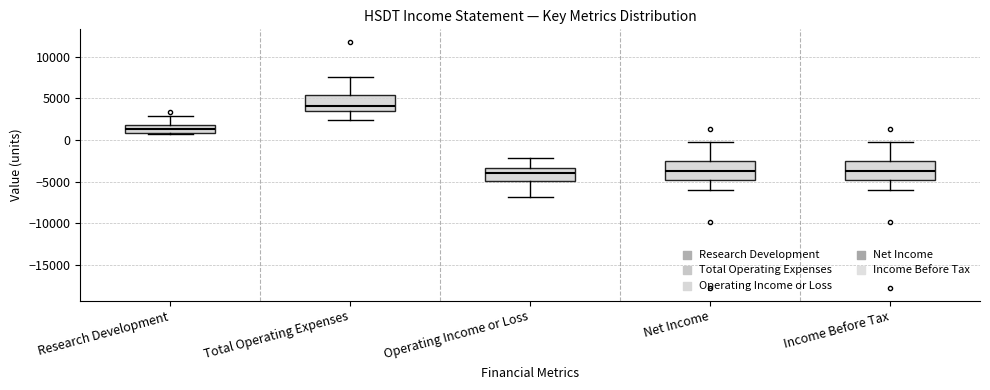

Reading left to right, transcribe this box plot: for each box, give where its median line is, the range the box spans, and where its two whiskers end, as read against the y-axis. The values are not printed on the chart, so give them approximately, as read against the axis.

Research Development: median 1500, box 1000 to 2000, whiskers 500 to 3000
Total Operating Expenses: median 4000, box 3500 to 5500, whiskers 2500 to 7500
Operating Income or Loss: median -4000, box -5000 to -3500, whiskers -7000 to -2000
Net Income: median -3500, box -4500 to -2500, whiskers -6000 to 0
Income Before Tax: median -3500, box -4500 to -2500, whiskers -6000 to 0